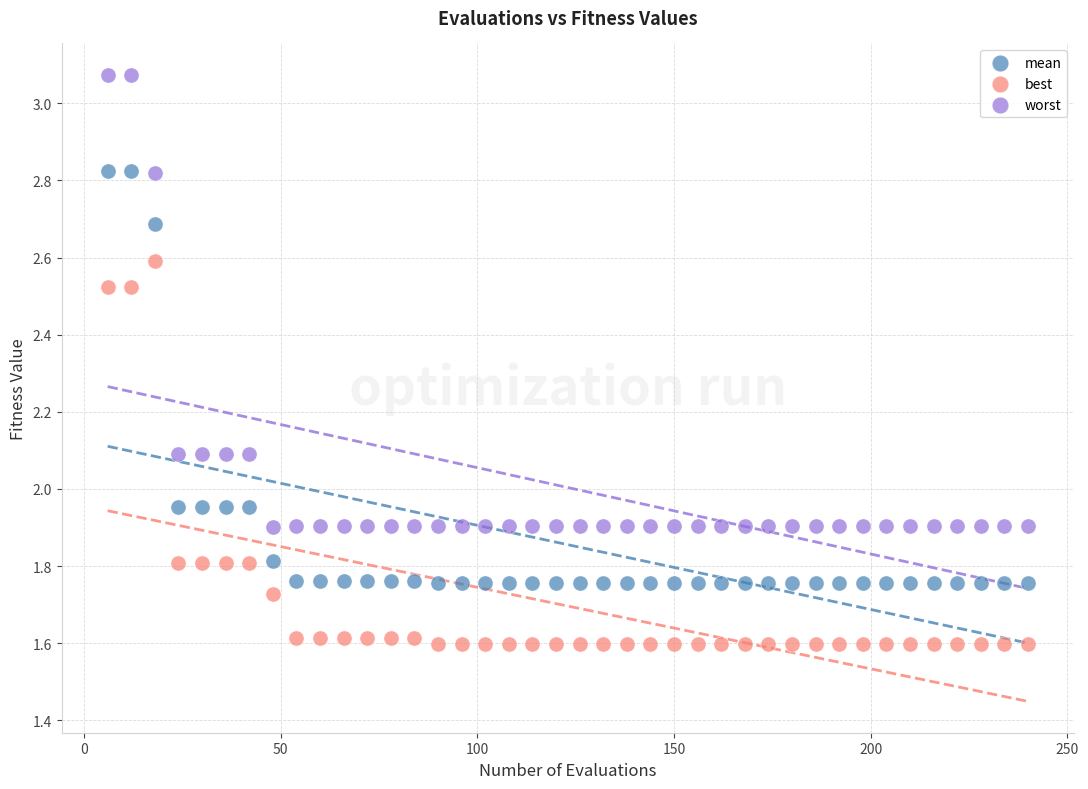

Which series has the widest spread of Y values?

worst